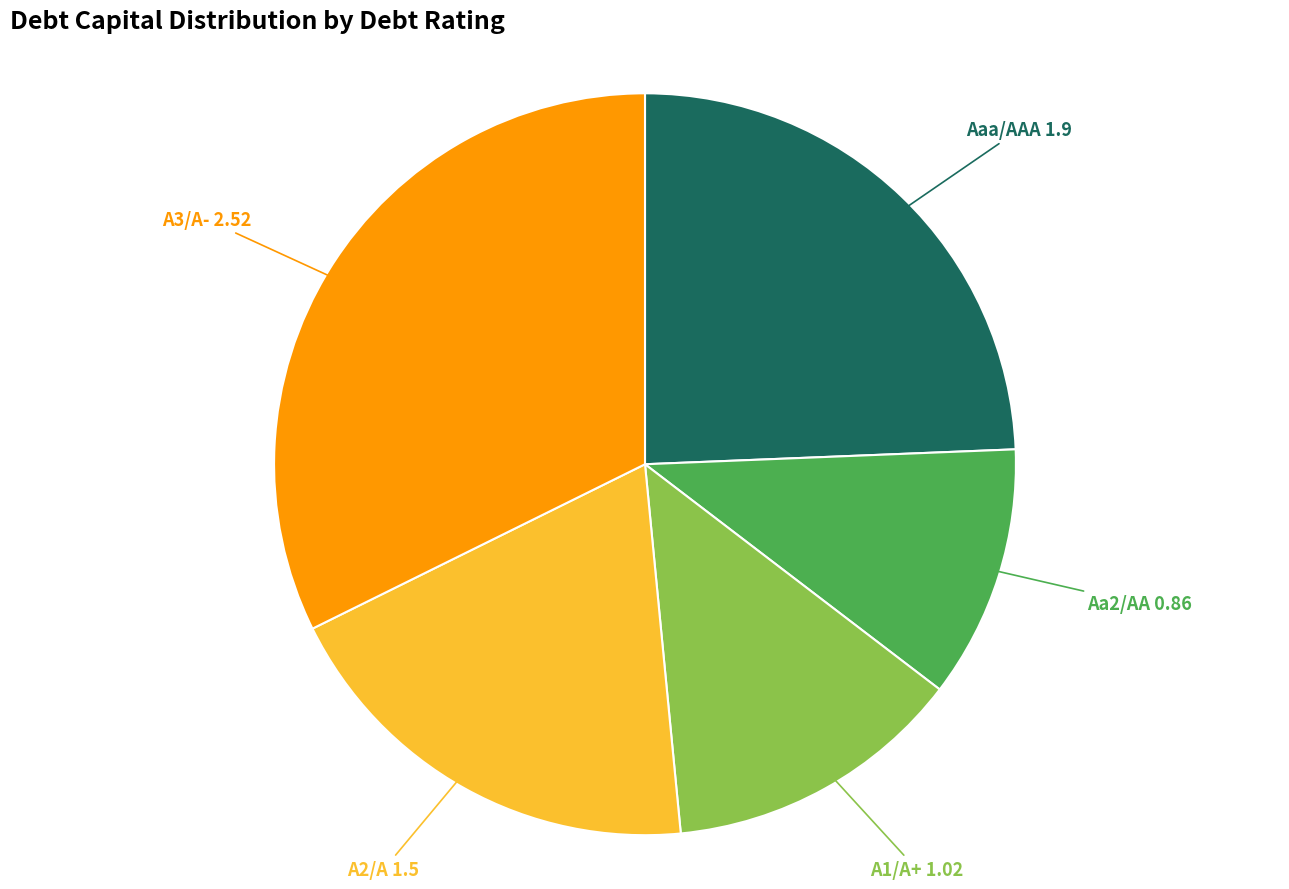

Does any single category account for the majority?

No